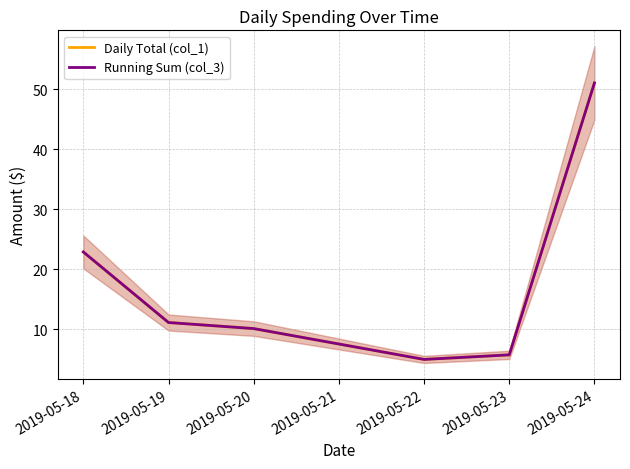

At how many categories does at least one series exceed 37?

1